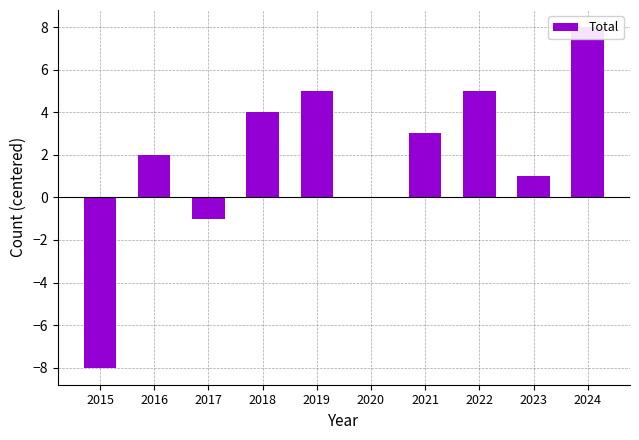

Rank the categories by value from highest to lowest.

2024, 2019, 2022, 2018, 2021, 2016, 2023, 2020, 2017, 2015